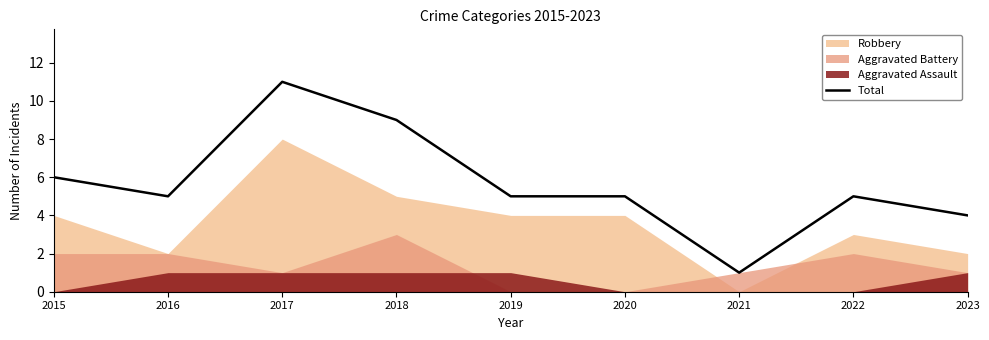

Rank the categories by value from lowest to highest.

2021, 2023, 2016, 2019, 2020, 2022, 2015, 2018, 2017